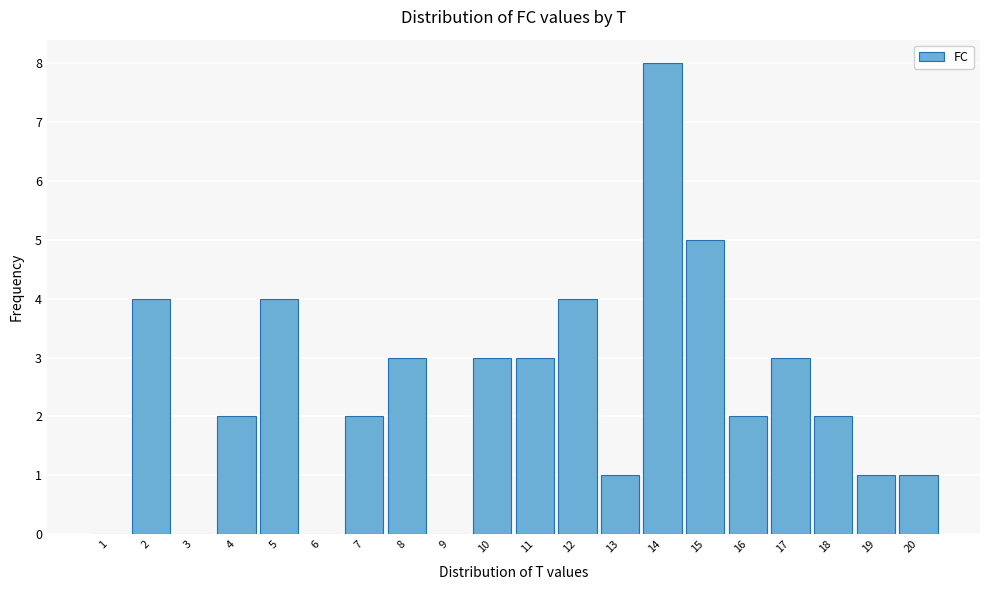

Reading left to right, list all the values displayed in this chart.

1=0	2=4	3=0	4=2	5=4	6=0	7=2	8=3	9=0	10=3	11=3	12=4	13=1	14=8	15=5	16=2	17=3	18=2	19=1	20=1